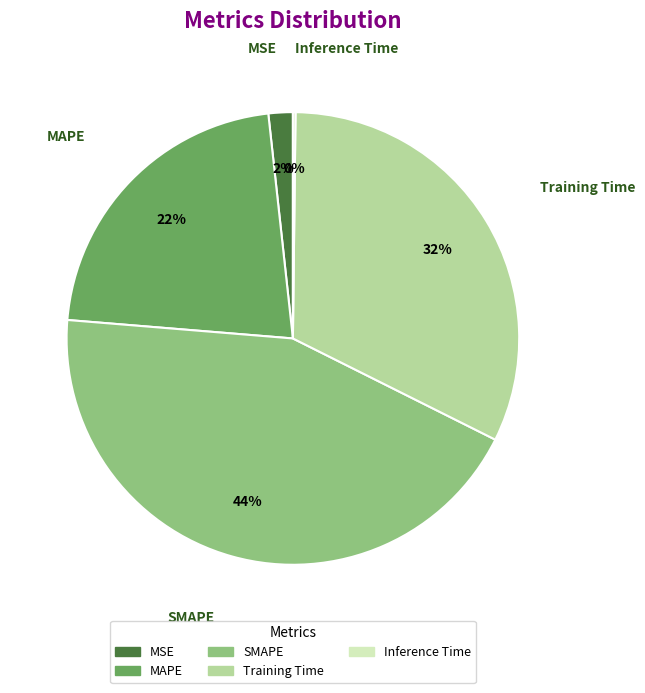

What percentage is the MSE slice, to the nearest percent?

2%